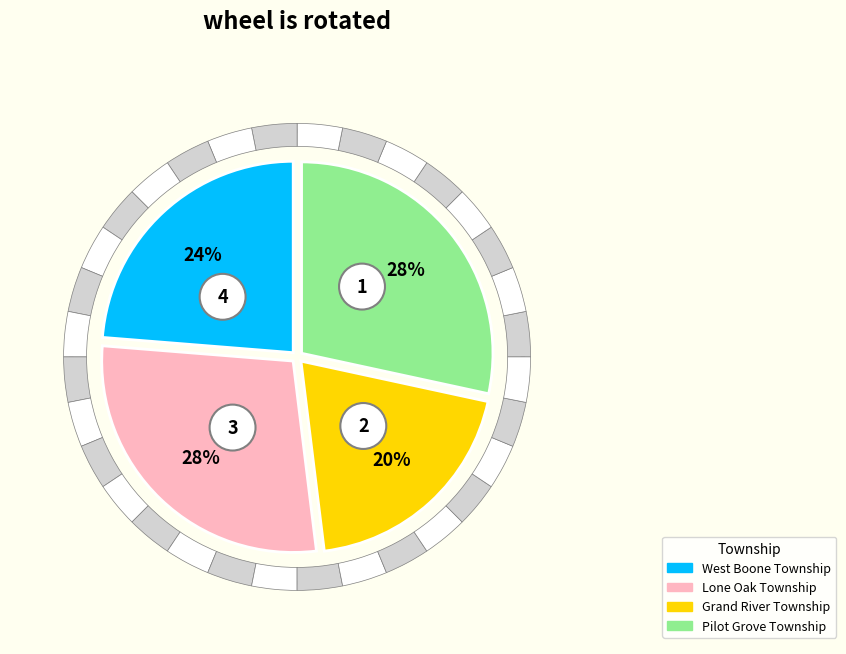

Count the number of slices in the pie.

4